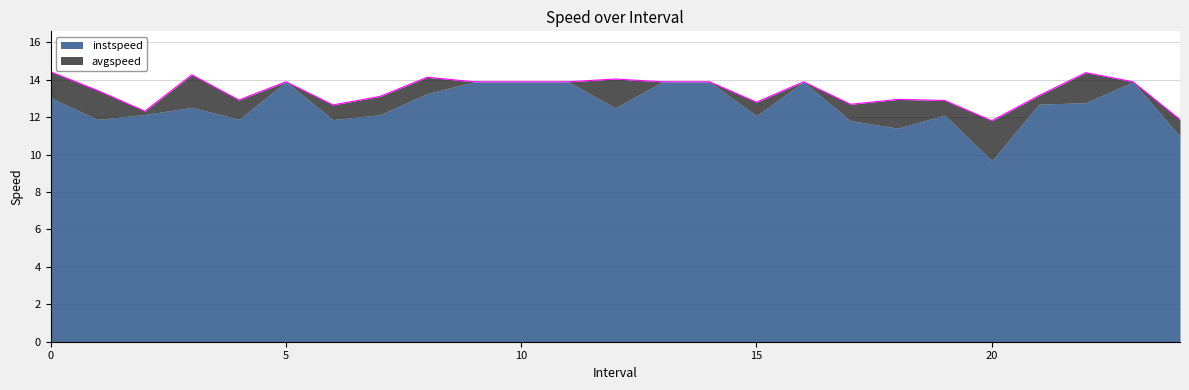

The value at 5.0 is 13.9. True or false?

True